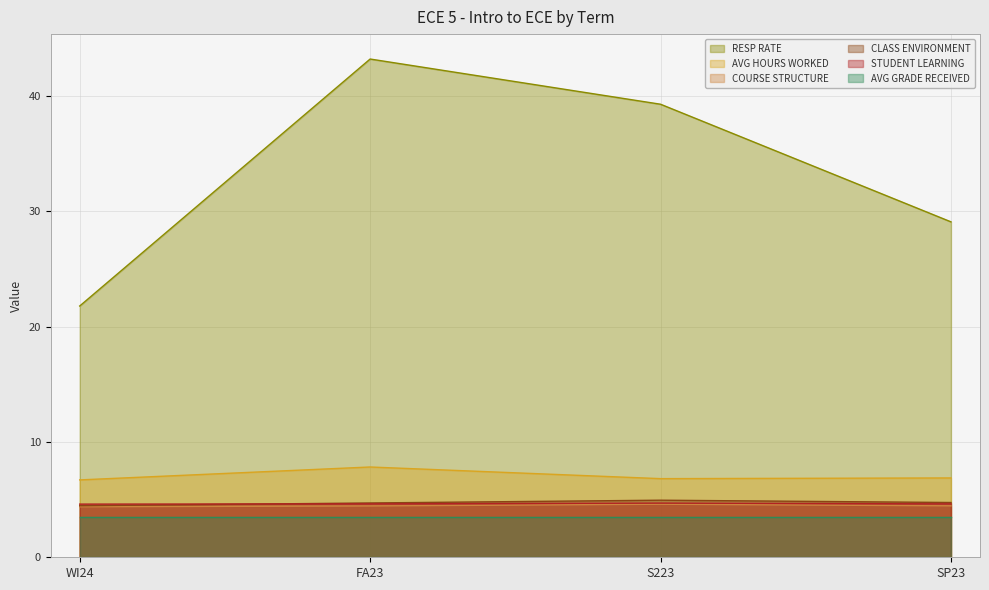

Between S223 and SP23, which series saw the biggest shift?

RESP RATE